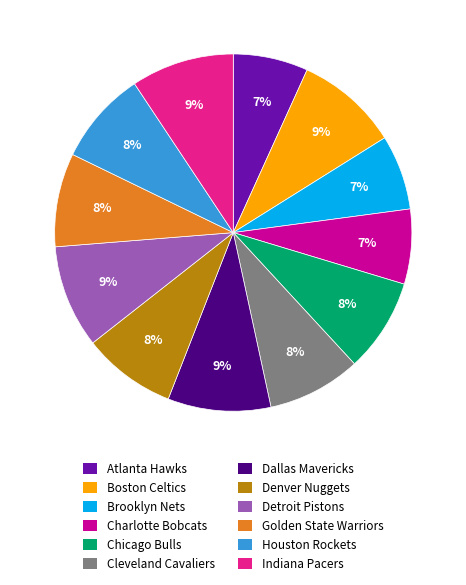

To the nearest percent, what is the average slice percentage?

8%